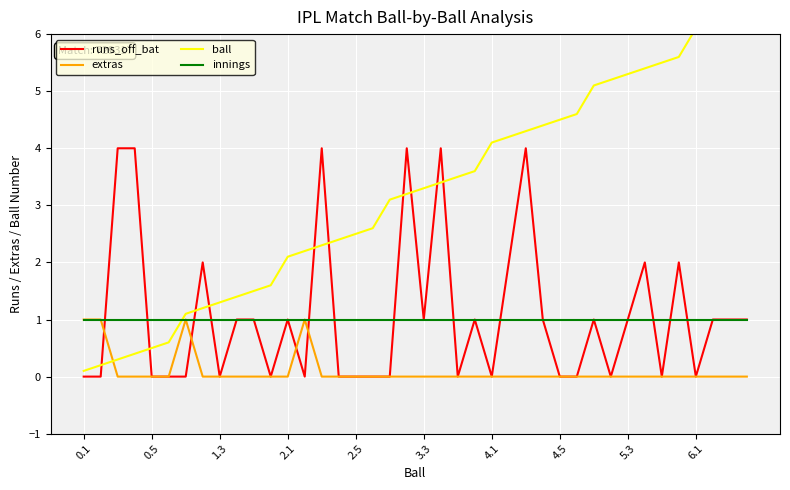

What is the difference between the second highest and second lowest values in the runs_off_bat series?

4